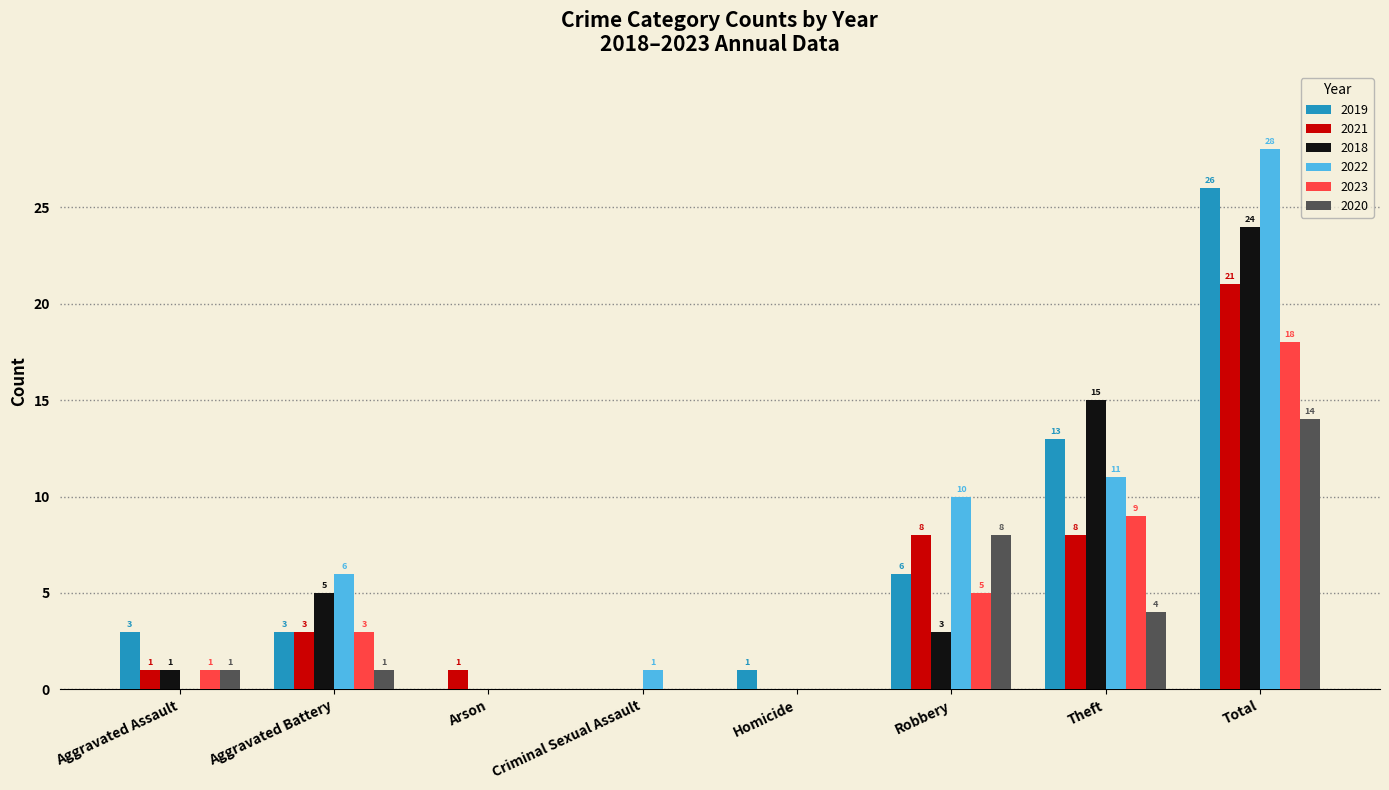

Does the chart contain stacked bars?

No